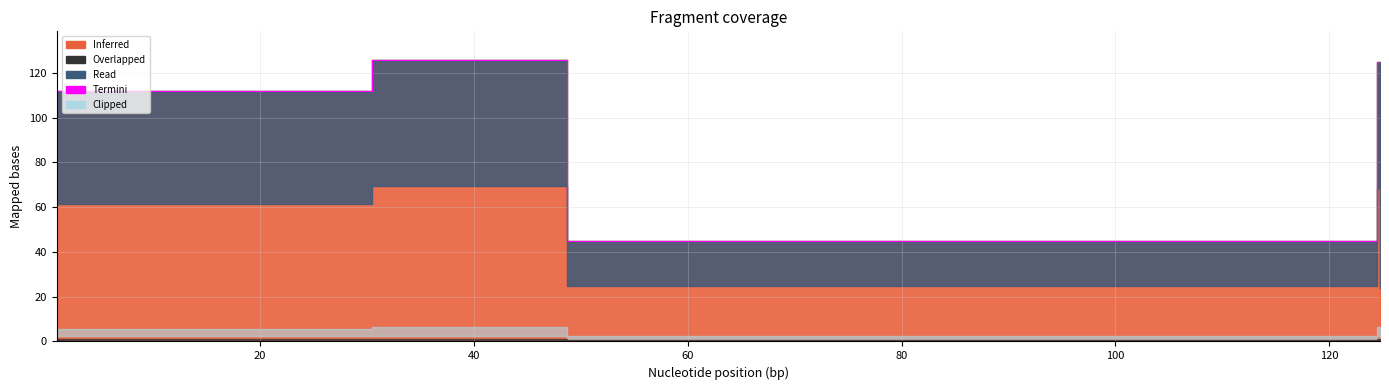

How many data points are above 111?

3